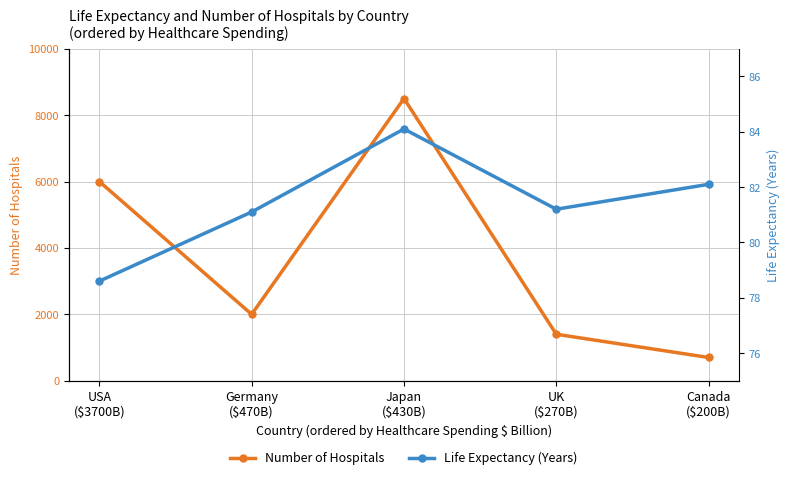

True or false: Life Expectancy (Years) and Number of Hospitals cross at least once.

False